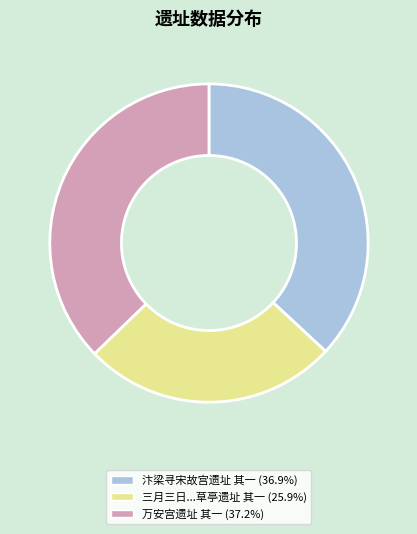

Count the number of slices in the pie.

3